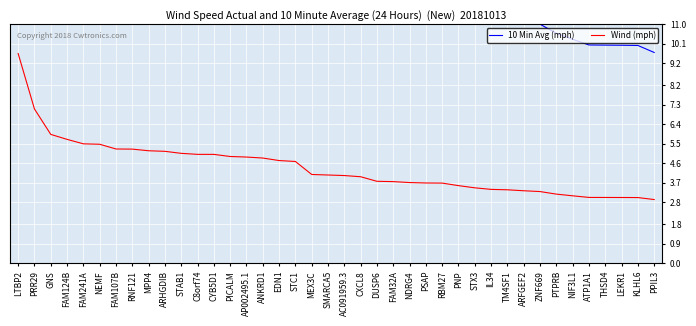

What is the difference between the maximum and minimum values in the Wind (mph) series?

6.7